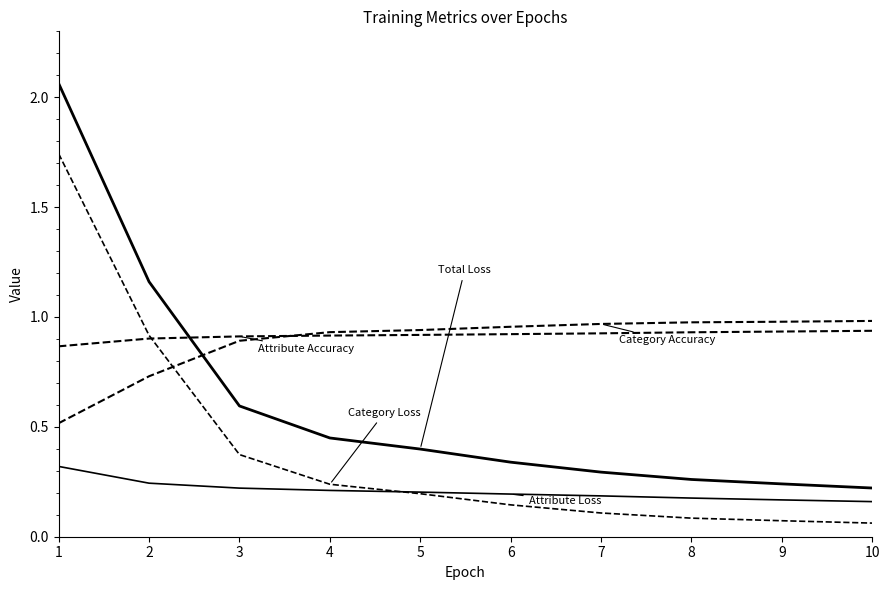

How many lines are shown in the chart?

5